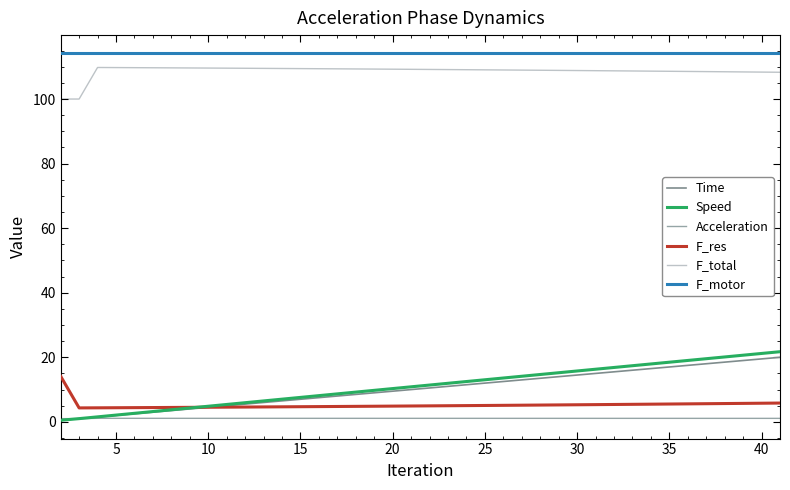

True or false: F_total and Time intersect in this chart.

False